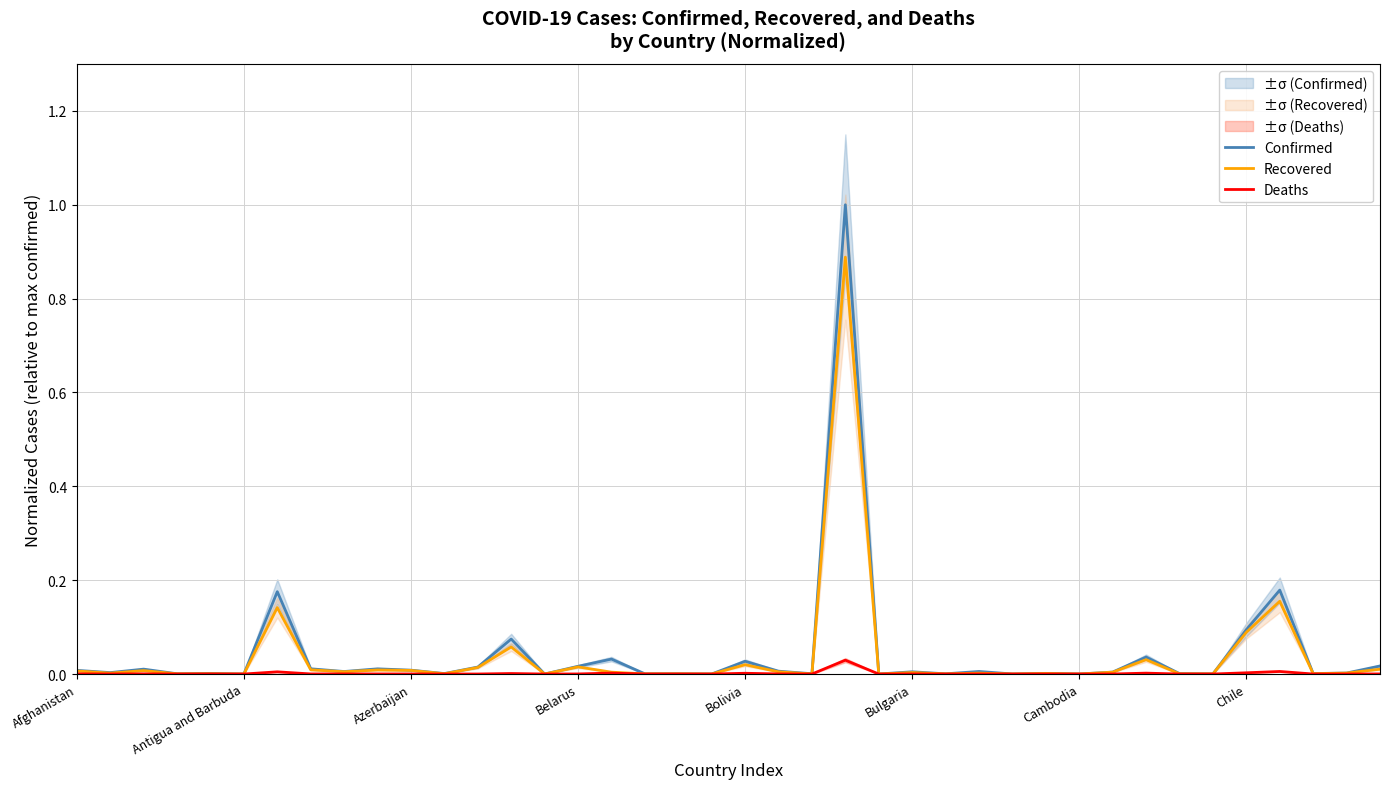

Does the chart have visible grid lines?

Yes